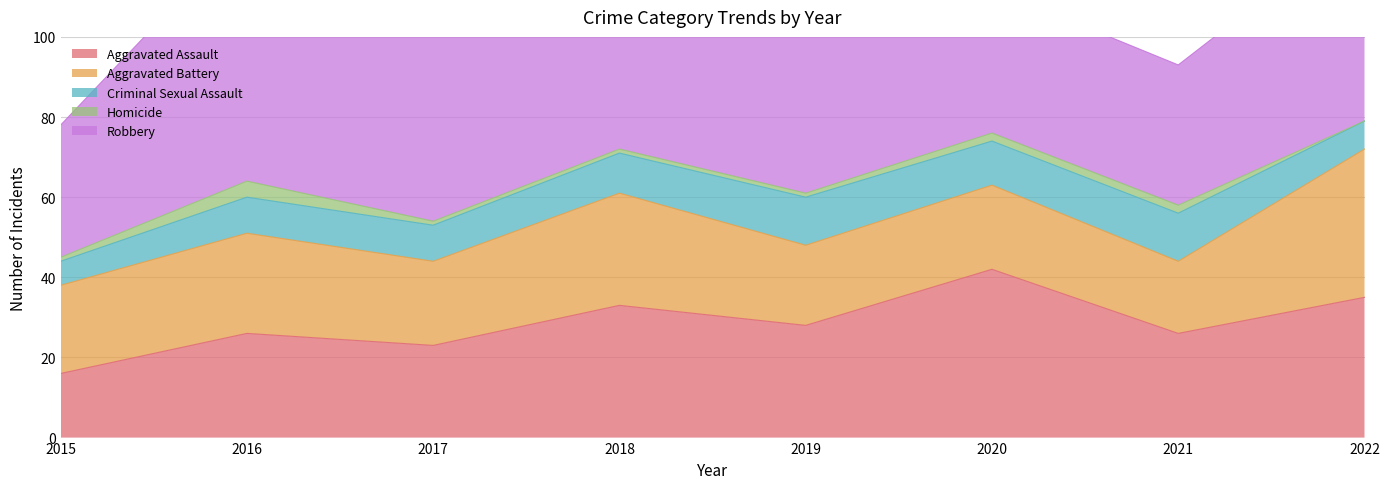

What are all the series names shown in the legend?

Aggravated Assault, Aggravated Battery, Criminal Sexual Assault, Homicide, Robbery